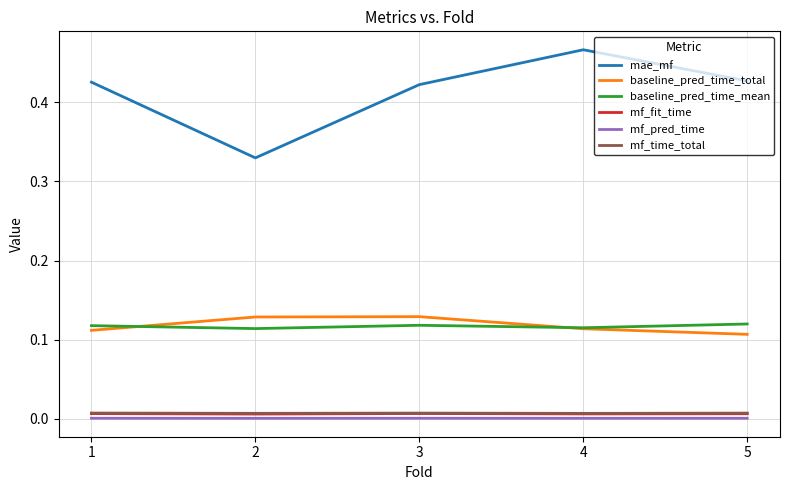

True or false: mf_fit_time has a value of 0.0 at 1.

True